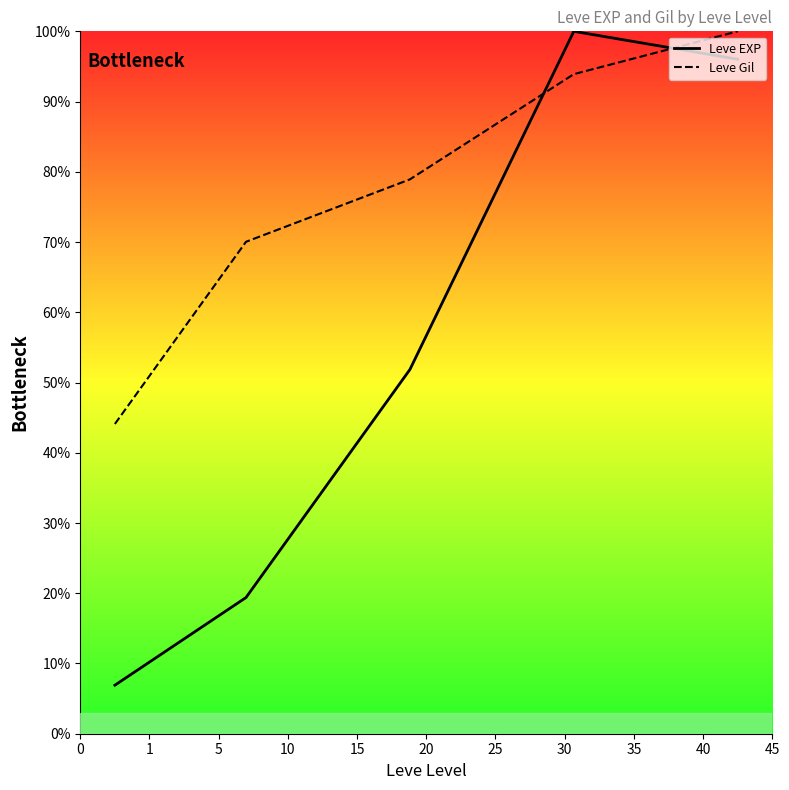

What is the difference between the maximum and minimum values in the Leve EXP series?

93.1